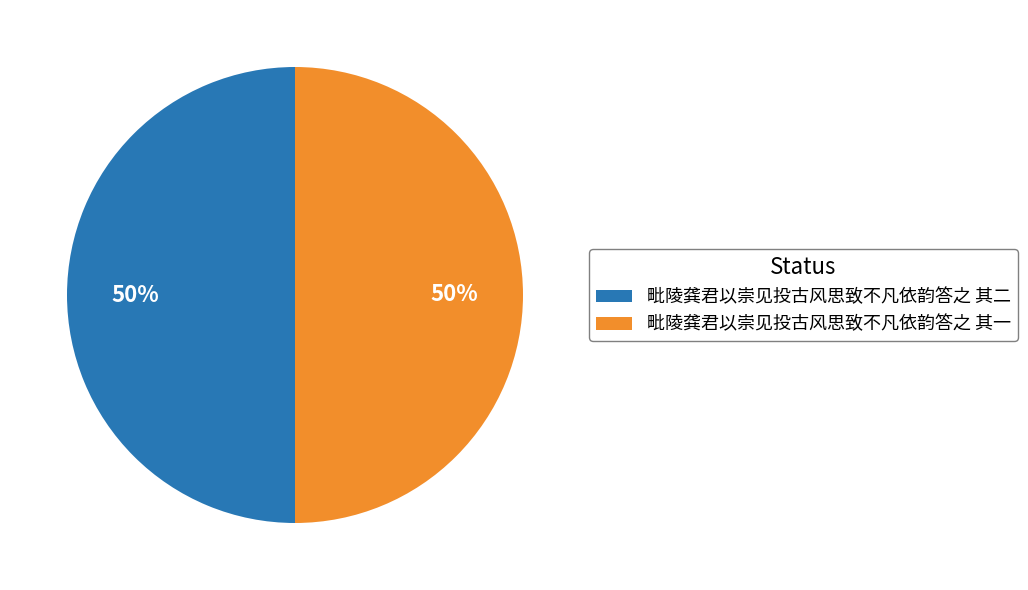

Approximately how many times larger is the value at 毗陵龚君以崇见投古风思致不凡依韵答之 其一 compared to 毗陵龚君以崇见投古风思致不凡依韵答之 其二?

1.0